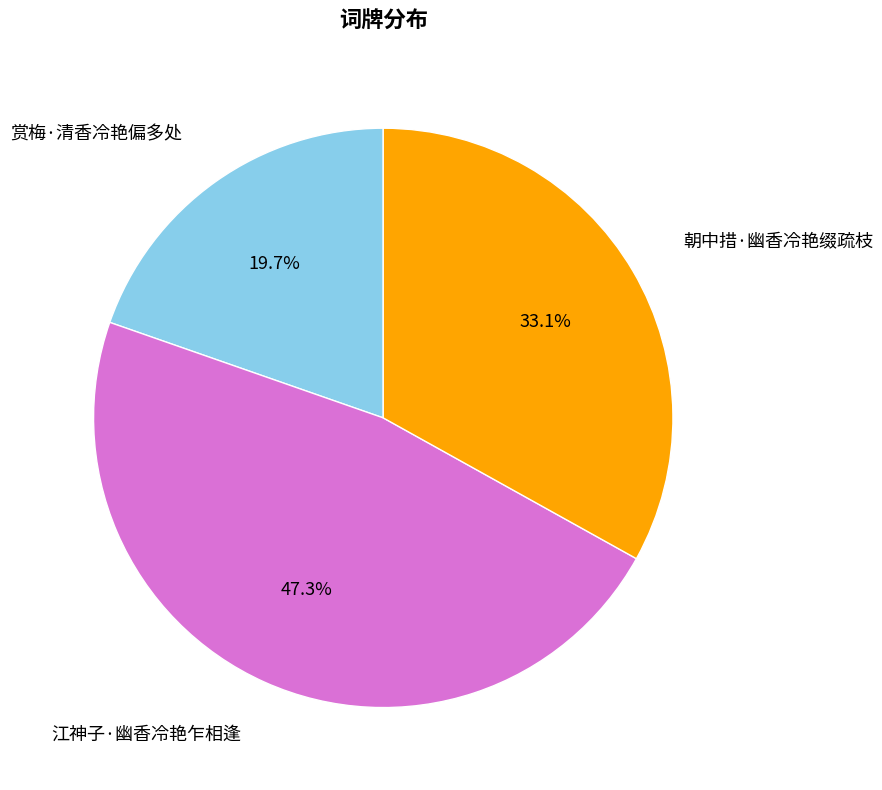

Is there a majority slice in this chart?

No